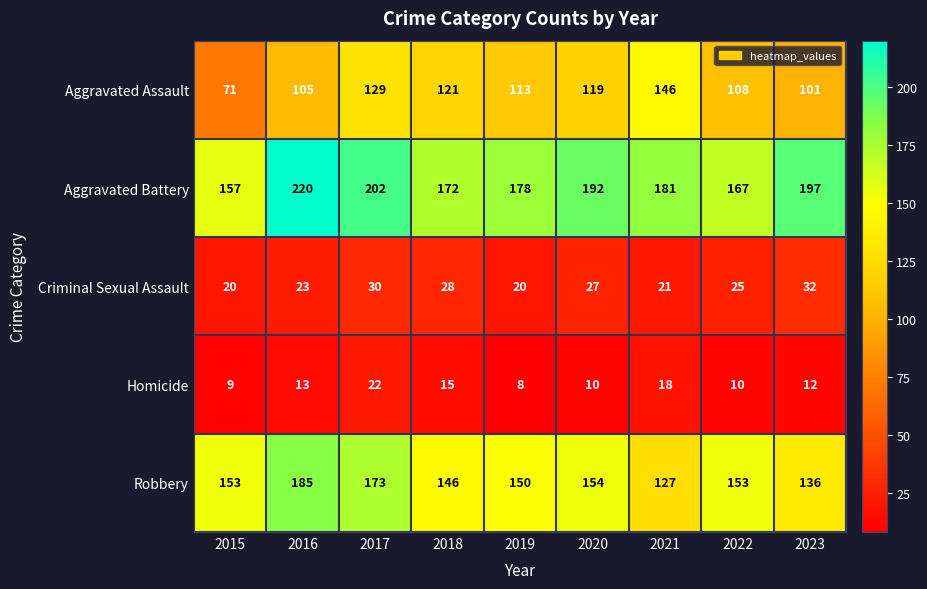

Which label corresponds to the largest value in the chart?

2016